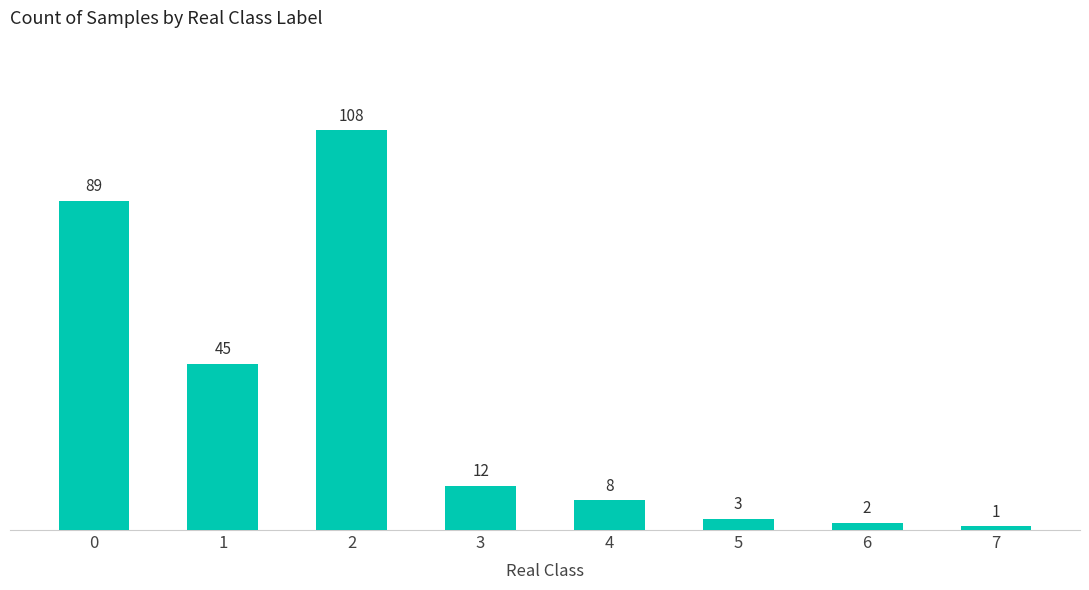

Reading right to left, extract all data points from this chart.

1	2	3	8	12	108	45	89